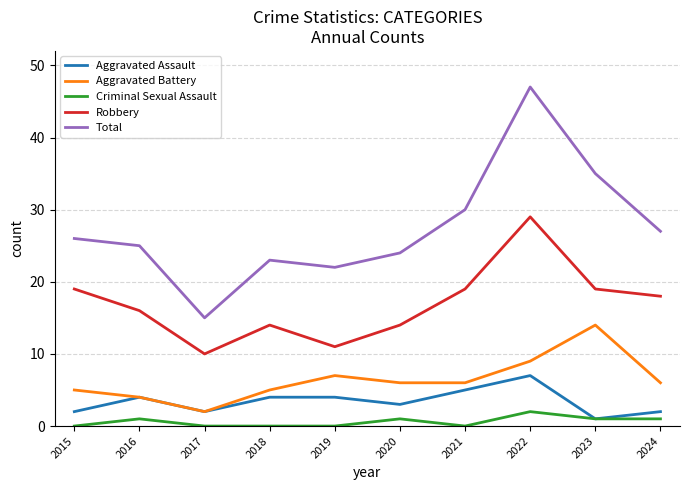

Read the Aggravated Assault value at 2018.

4